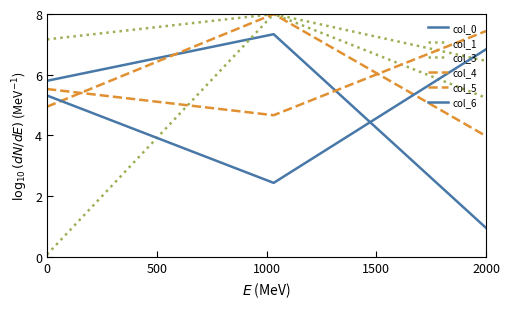

What is the sum of all col_3 values?

20.4